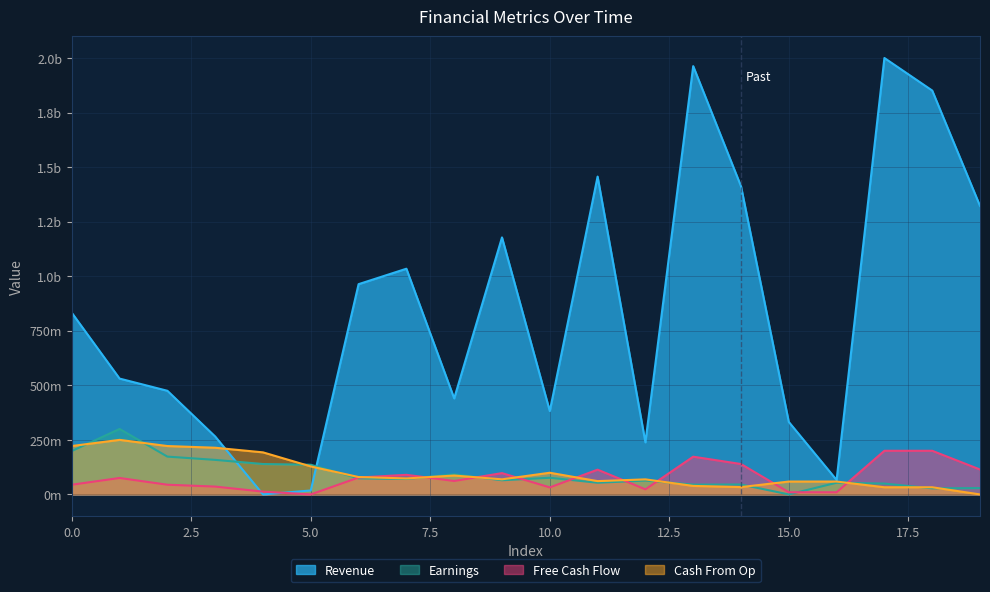

The Free Cash Flow series shows 54009170.5 at 3. True or false?

False